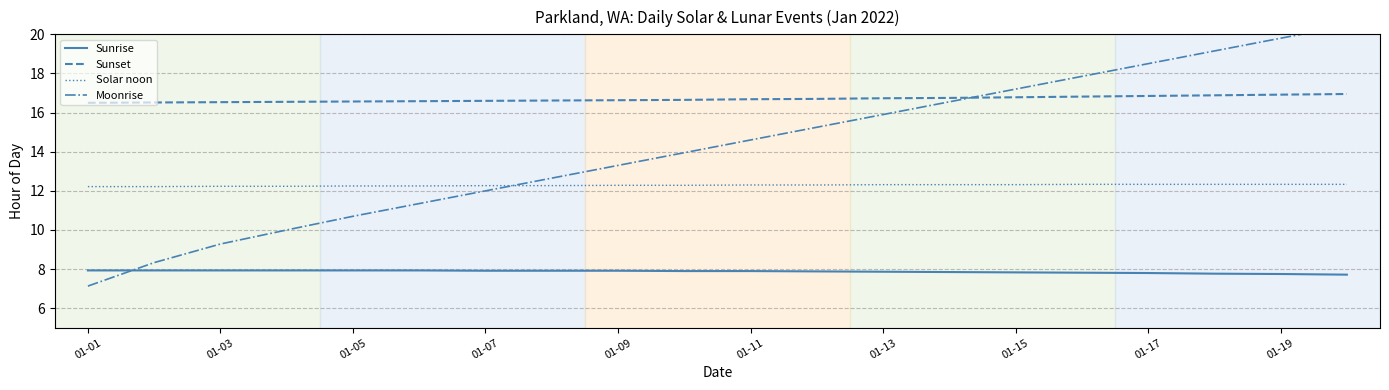

What is the average value of the Sunset series?

16.7